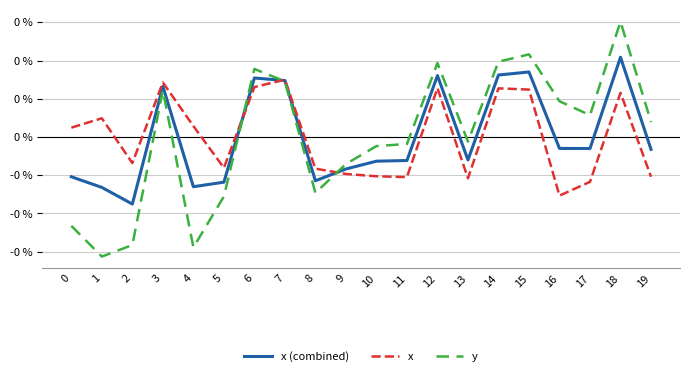

At which label is y closest to 0?

13